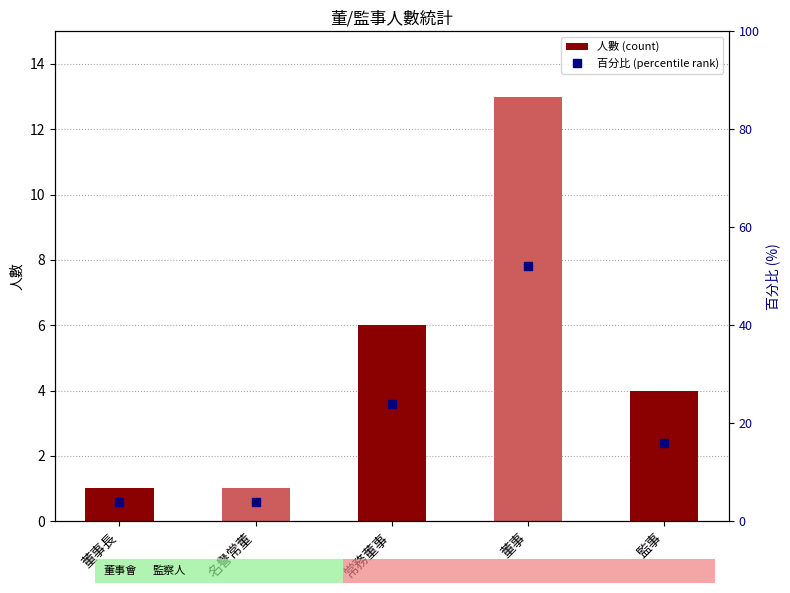

Rank the series by their average value, from lowest to highest.

人數 (count), 百分比 (percentile rank)